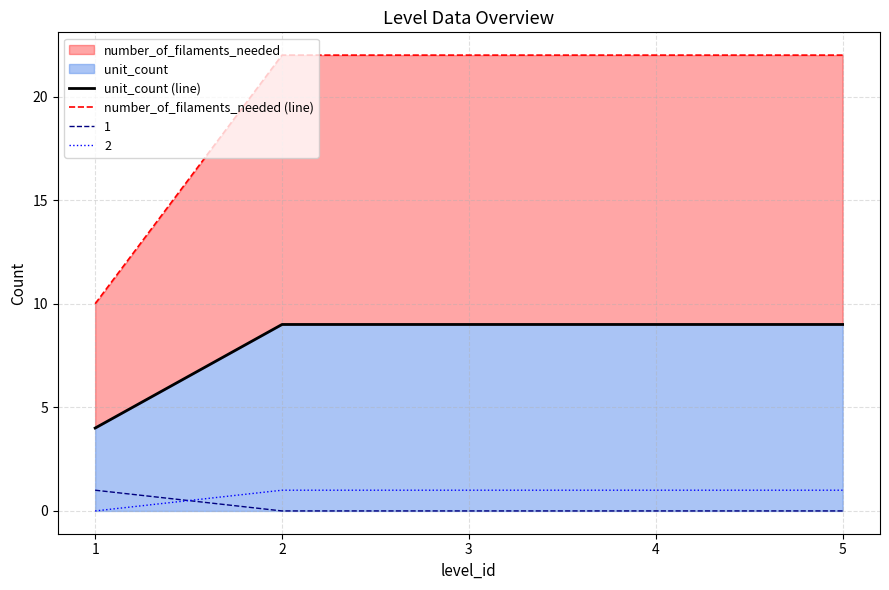

At which label is unit_count (line) closest to 6?

1